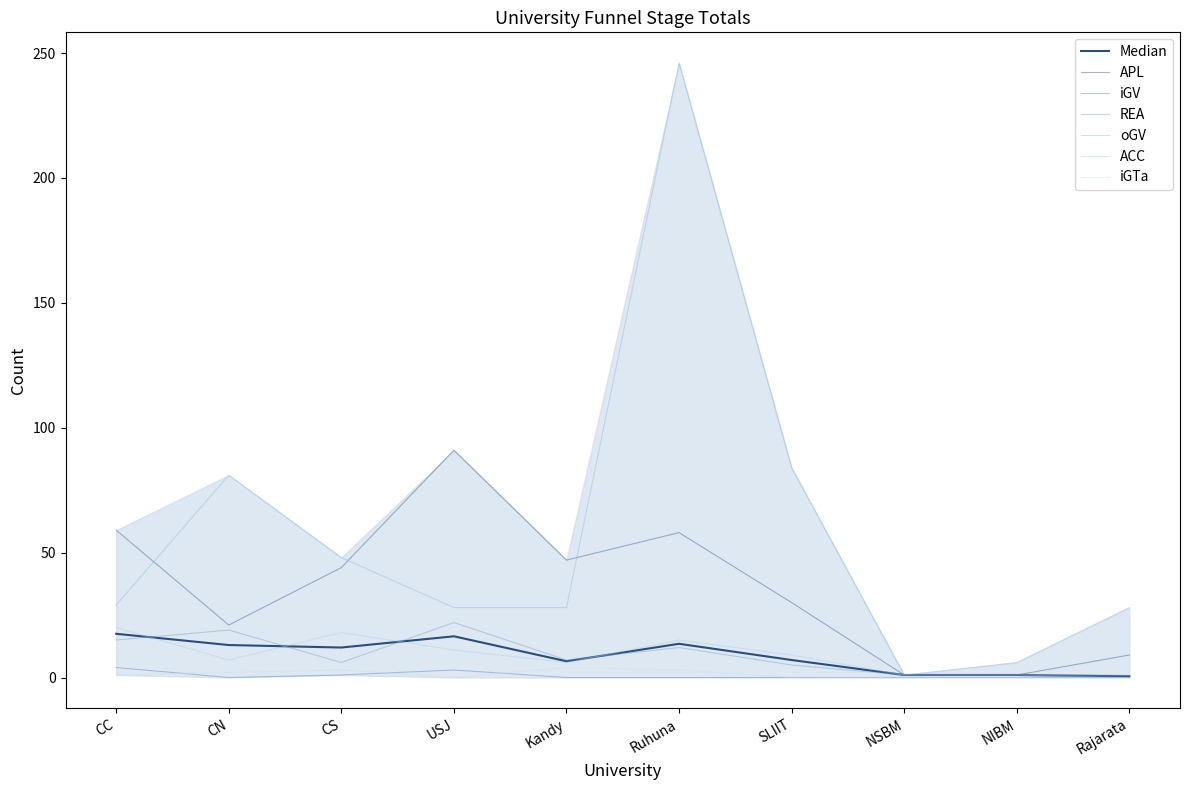

At which category does ACC reach its first local valley?

CN